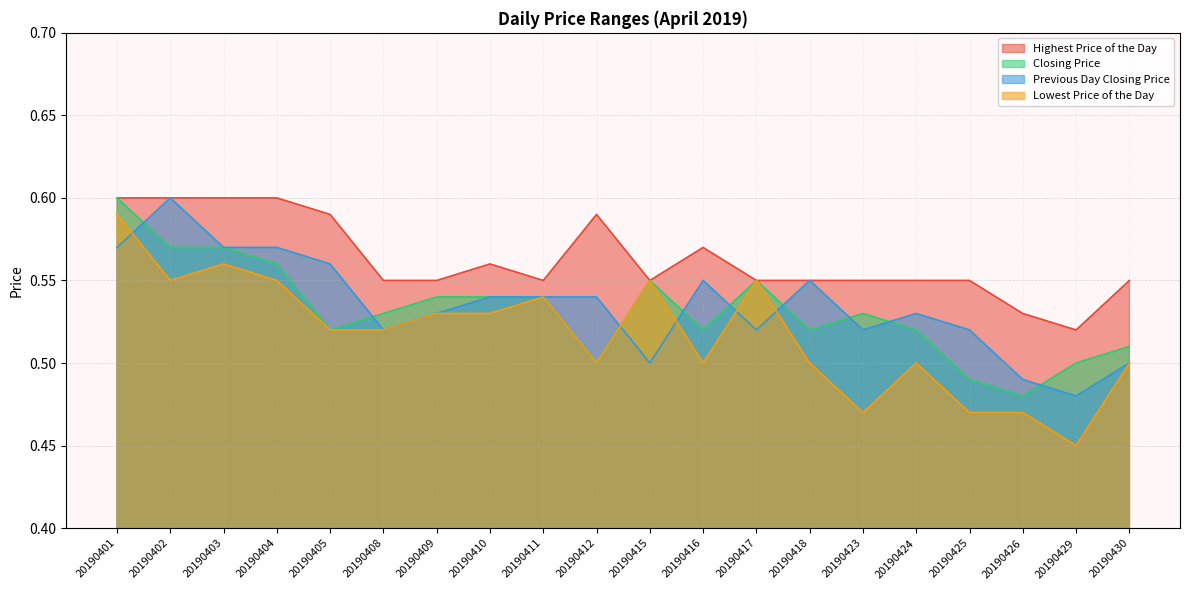

Reading left to right, transcribe all the data shown in this chart.

Highest Price of the Day: 20190401=0.6	20190402=0.6	20190403=0.6	20190404=0.6	20190405=0.6	20190408=0.6	20190409=0.6	20190410=0.6	20190411=0.6	20190412=0.6	20190415=0.6	20190416=0.6	20190417=0.6	20190418=0.6	20190423=0.6	20190424=0.6	20190425=0.6	20190426=0.5	20190429=0.5	20190430=0.6
Closing Price: 20190401=0.6	20190402=0.6	20190403=0.6	20190404=0.6	20190405=0.5	20190408=0.5	20190409=0.5	20190410=0.5	20190411=0.5	20190412=0.5	20190415=0.6	20190416=0.5	20190417=0.6	20190418=0.5	20190423=0.5	20190424=0.5	20190425=0.5	20190426=0.5	20190429=0.5	20190430=0.5
Previous Day Closing Price: 20190401=0.6	20190402=0.6	20190403=0.6	20190404=0.6	20190405=0.6	20190408=0.5	20190409=0.5	20190410=0.5	20190411=0.5	20190412=0.5	20190415=0.5	20190416=0.6	20190417=0.5	20190418=0.6	20190423=0.5	20190424=0.5	20190425=0.5	20190426=0.5	20190429=0.5	20190430=0.5
Lowest Price of the Day: 20190401=0.6	20190402=0.6	20190403=0.6	20190404=0.6	20190405=0.5	20190408=0.5	20190409=0.5	20190410=0.5	20190411=0.5	20190412=0.5	20190415=0.6	20190416=0.5	20190417=0.6	20190418=0.5	20190423=0.5	20190424=0.5	20190425=0.5	20190426=0.5	20190429=0.5	20190430=0.5